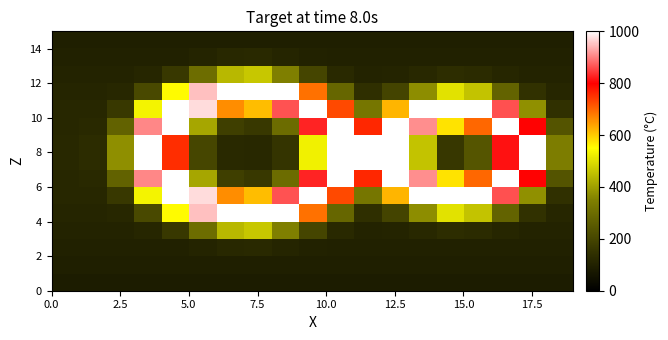

How many data points does each series have?

19